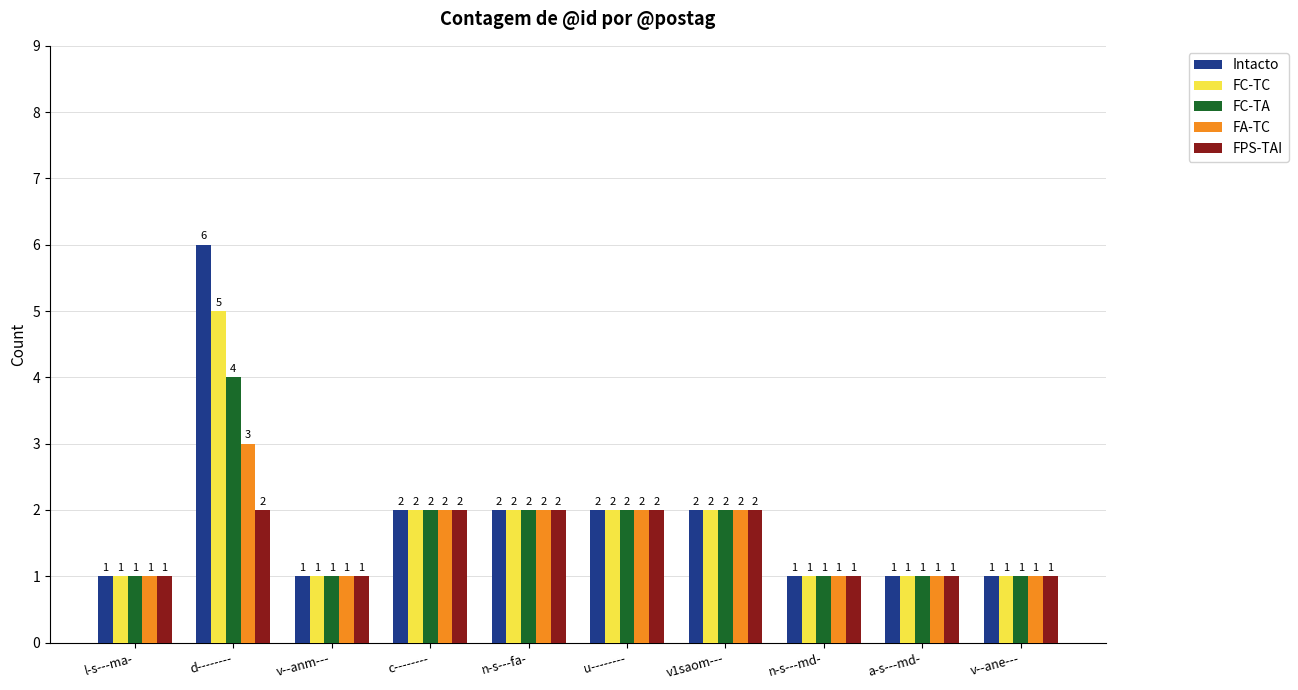

Reading left to right, extract all data points from this chart.

Intacto: l-s---ma-=1	d--------=6	v--anm---=1	c--------=2	n-s---fa-=2	u--------=2	v1saom---=2	n-s---md-=1	a-s---md-=1	v--ane---=1
FC-TC: l-s---ma-=1	d--------=5	v--anm---=1	c--------=2	n-s---fa-=2	u--------=2	v1saom---=2	n-s---md-=1	a-s---md-=1	v--ane---=1
FC-TA: l-s---ma-=1	d--------=4	v--anm---=1	c--------=2	n-s---fa-=2	u--------=2	v1saom---=2	n-s---md-=1	a-s---md-=1	v--ane---=1
FA-TC: l-s---ma-=1	d--------=3	v--anm---=1	c--------=2	n-s---fa-=2	u--------=2	v1saom---=2	n-s---md-=1	a-s---md-=1	v--ane---=1
FPS-TAI: l-s---ma-=1	d--------=2	v--anm---=1	c--------=2	n-s---fa-=2	u--------=2	v1saom---=2	n-s---md-=1	a-s---md-=1	v--ane---=1